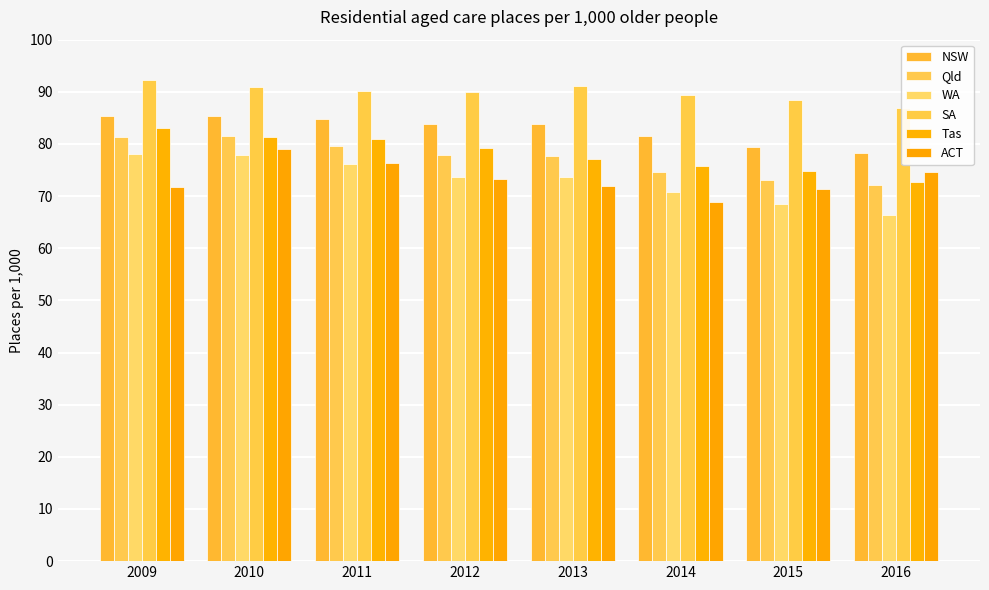

At how many categories does at least one series exceed 70?

8